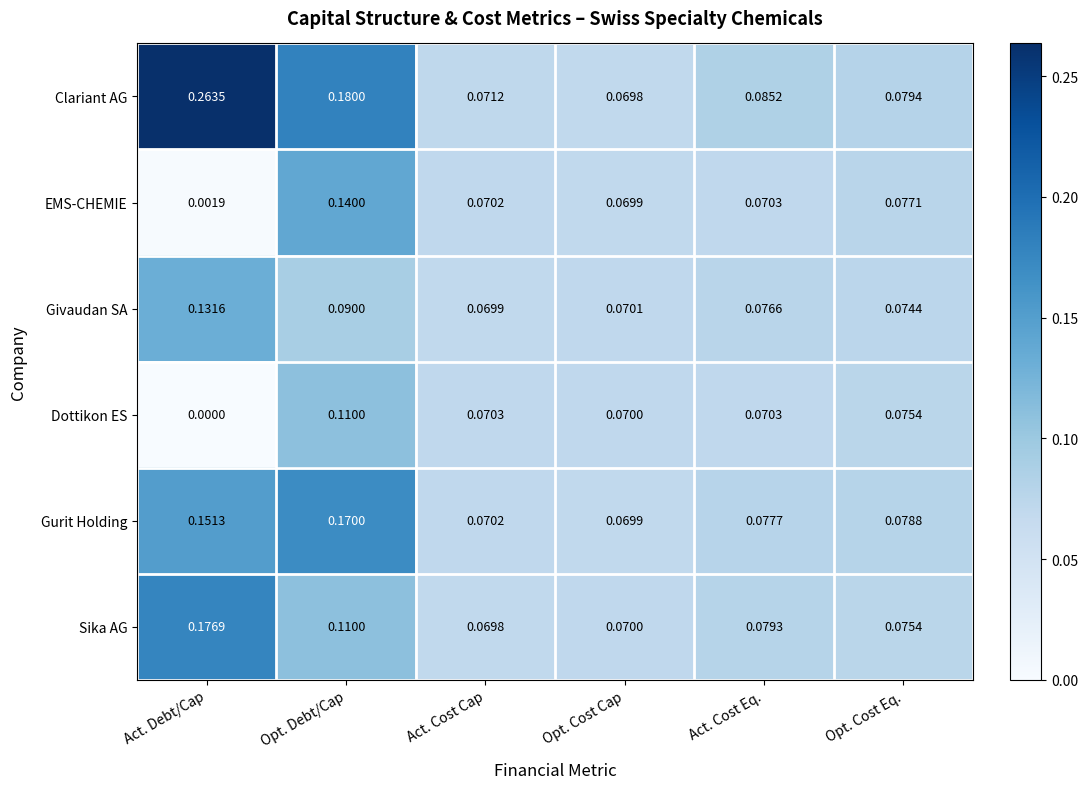

Where is Clariant AG nearest to the value 0?

Opt. Cost Cap